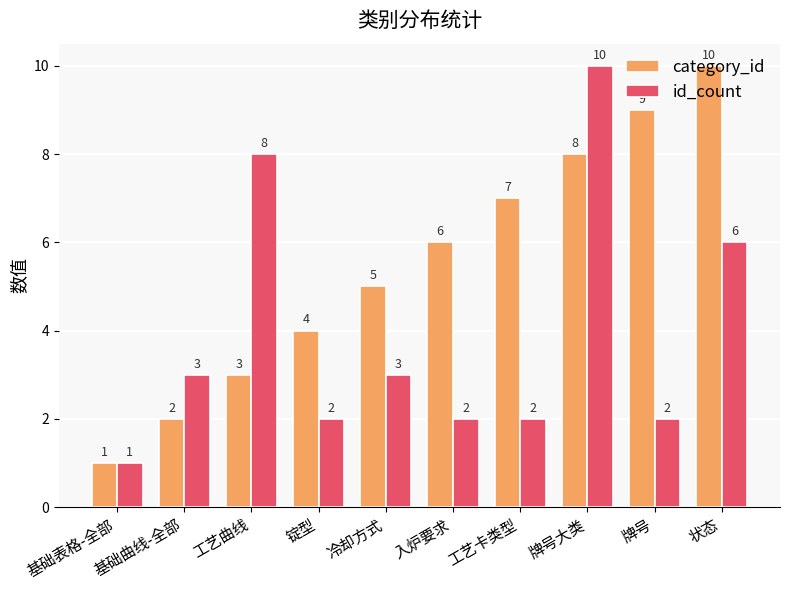

The id_count series shows 2 at 入炉要求. True or false?

True